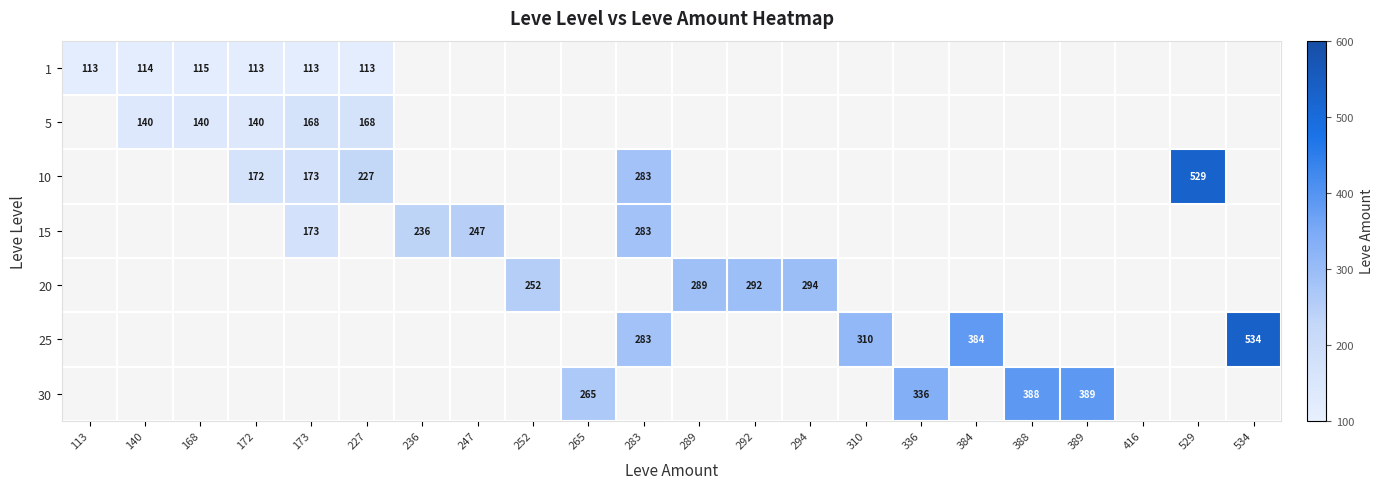

The value of 20 at 289 is 462. True or false?

False